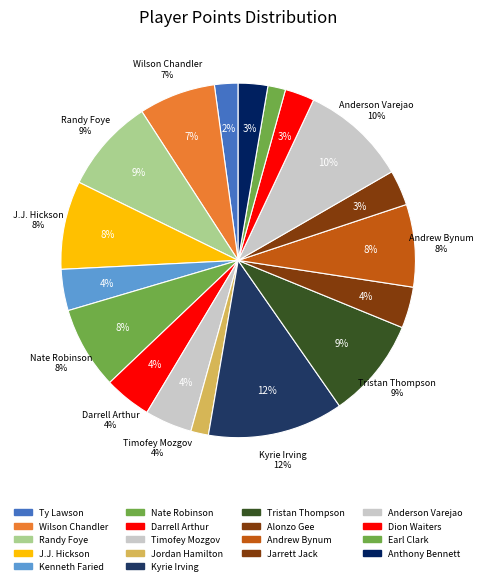

To the nearest percent, what is the combined percentage of Dion Waiters and Timofey Mozgov?

7%